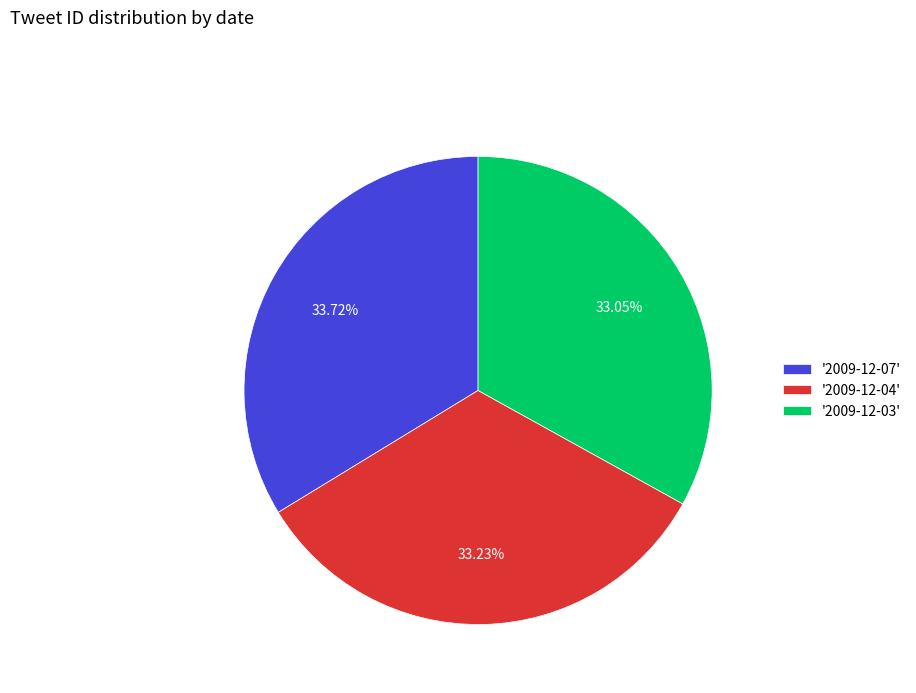

Does any single category account for the majority?

No